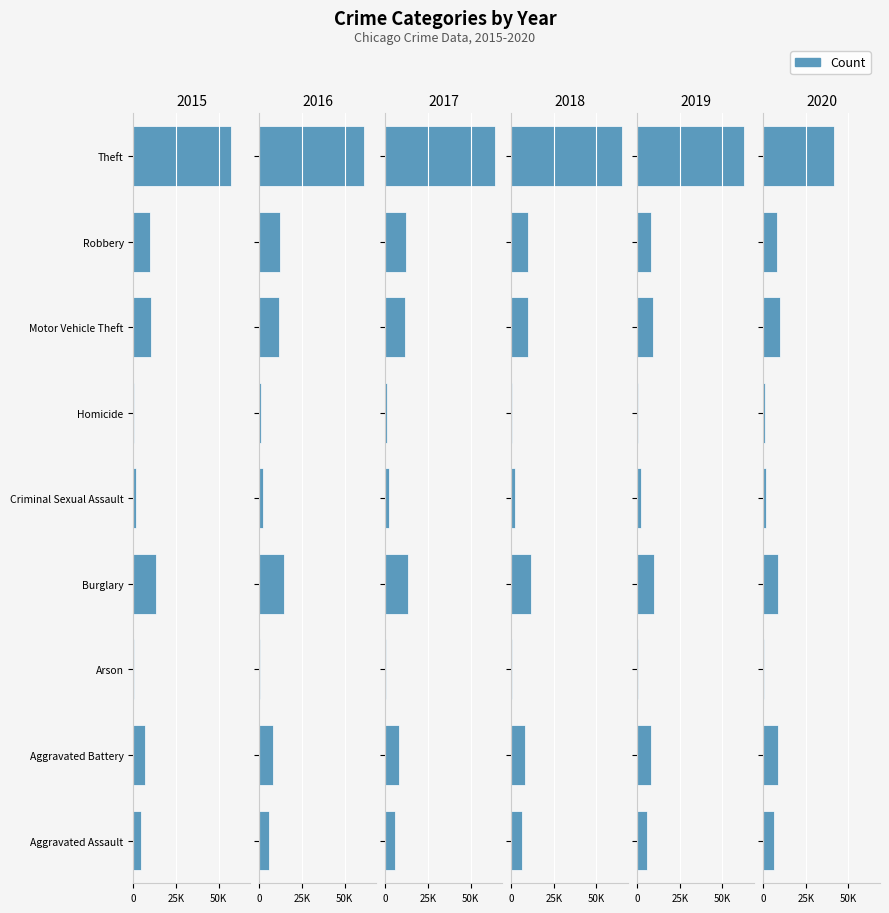

At which label does 2017 reach its minimum?

Arson